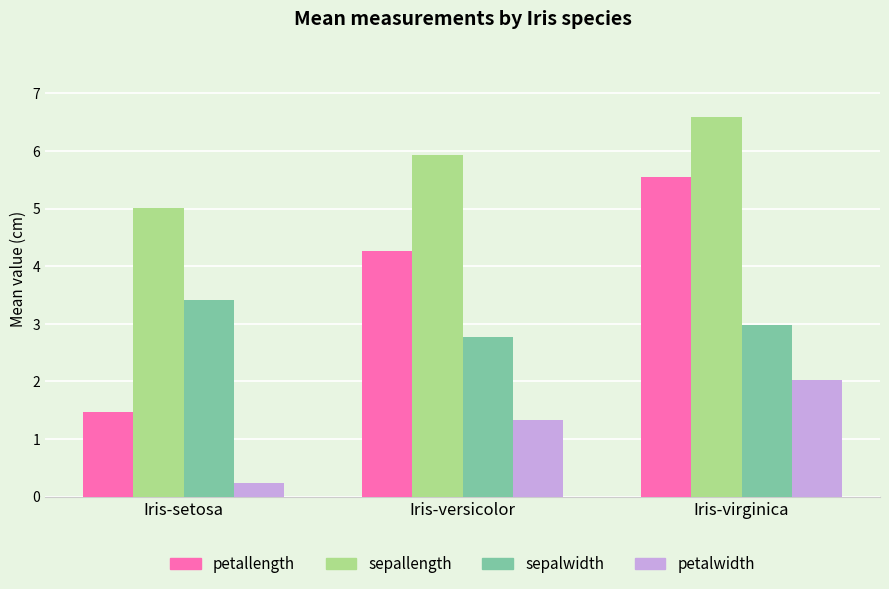

Reading left to right, extract all data points from this chart.

petallength: 1.5	4.3	5.6
sepallength: 5.0	5.9	6.6
sepalwidth: 3.4	2.8	3.0
petalwidth: 0.2	1.3	2.0